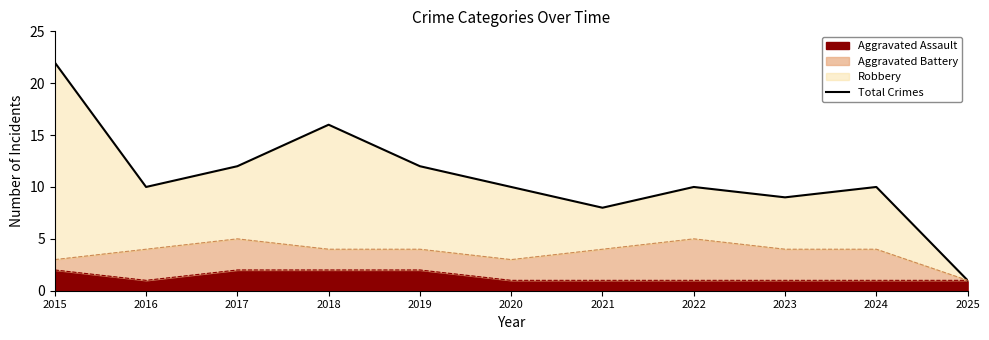

How many interior local peaks (higher than both neighbors) does the data have?

3